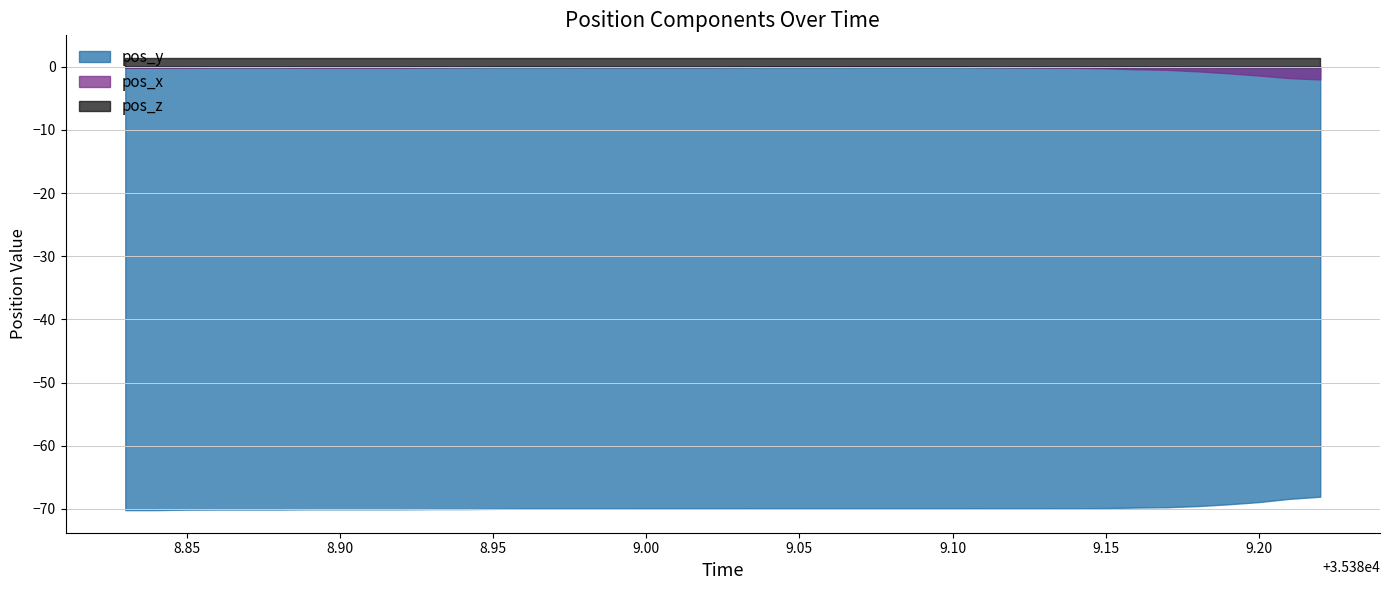

The pos_y series shows -15.6 at 35389.07. True or false?

False